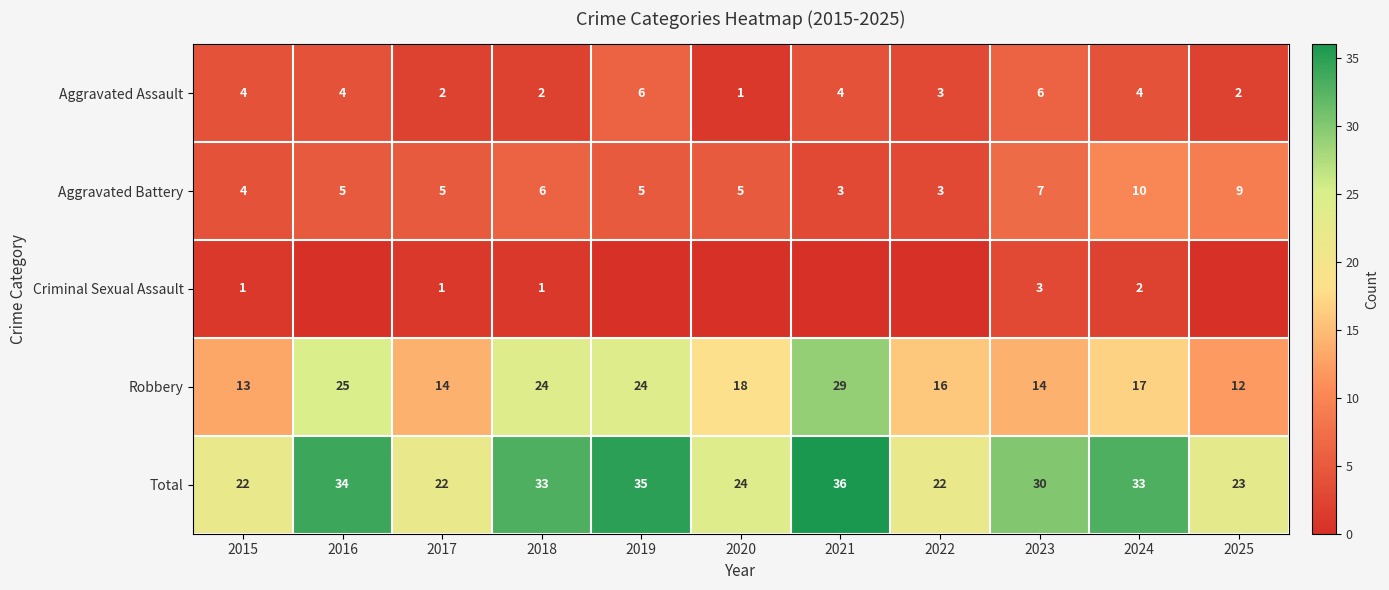

Is the value of Aggravated Battery at 2023 greater than the value of Aggravated Assault at 2022?

Yes